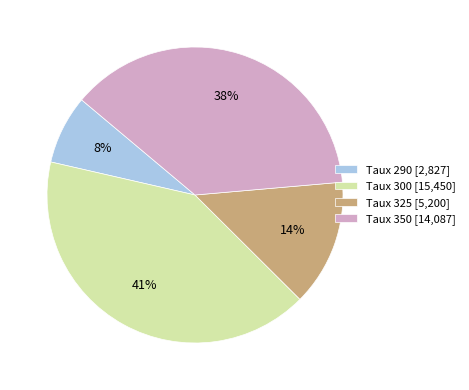

Do Taux 300 [15,450] and Taux 290 [2,827] together represent more than half of the pie?

No